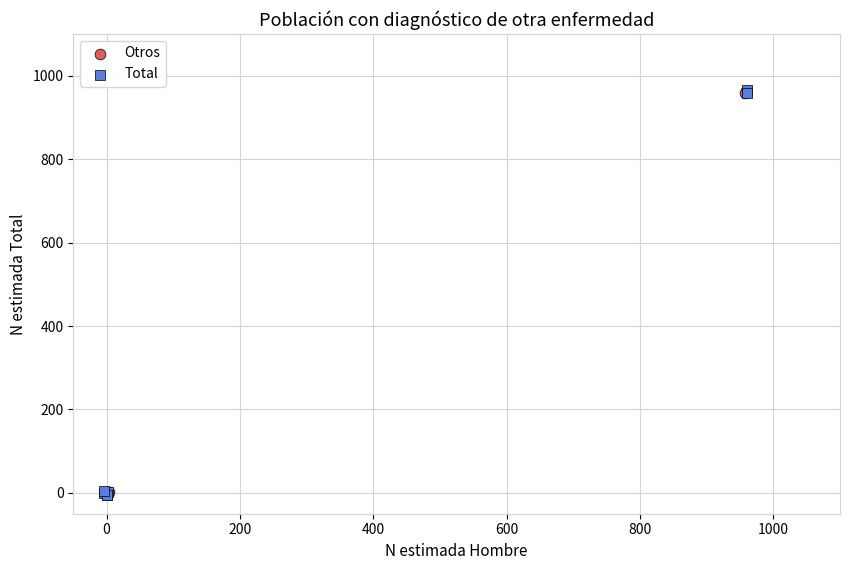

What are all the series names shown in the legend?

Otros, Total